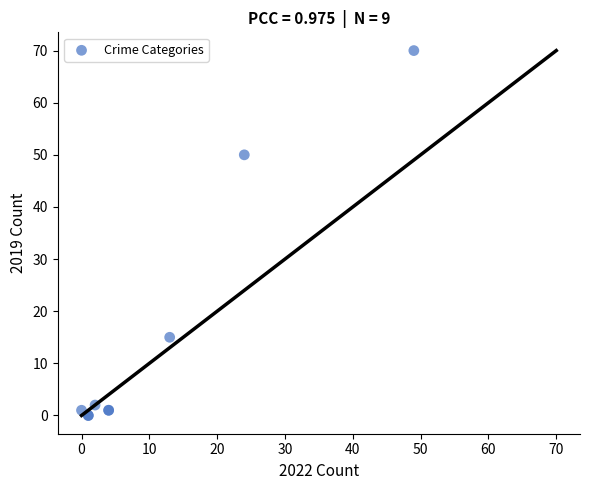

What Y value in the scatter plot is closest to 35?

50